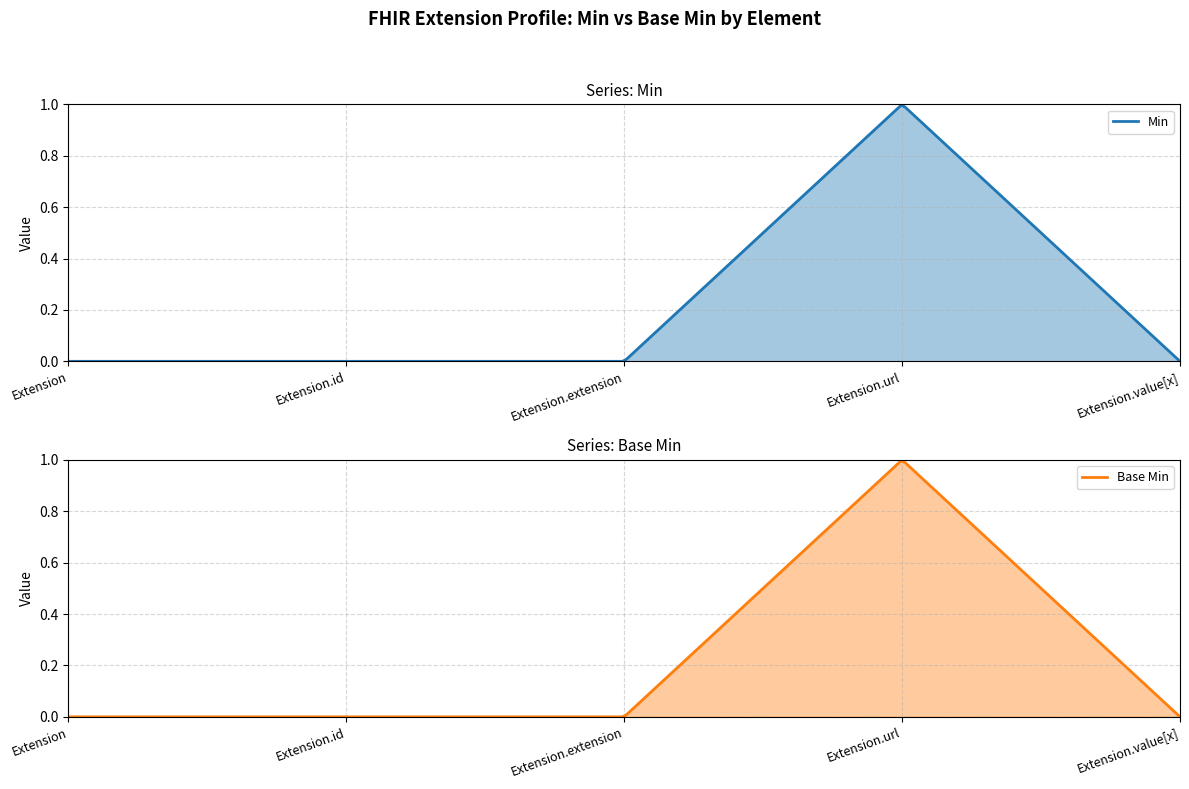

What are all the series names shown in the legend?

Min, Base Min